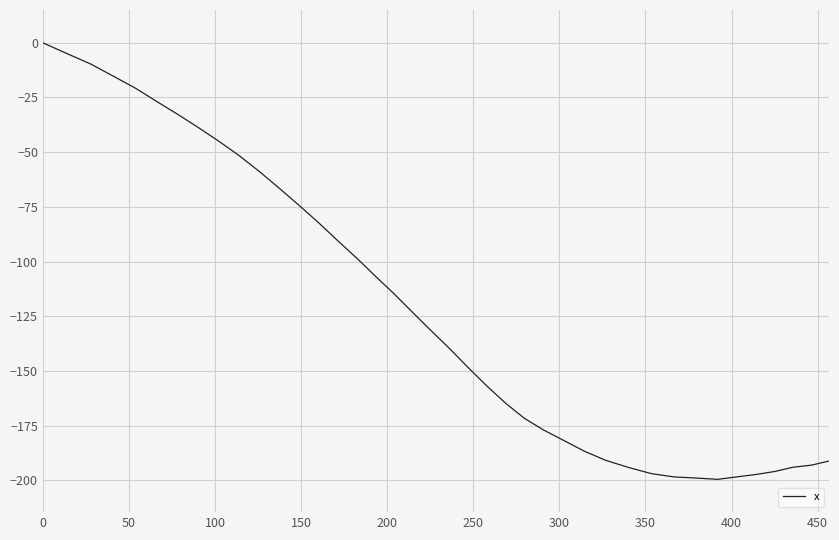

How many lines are shown in the chart?

1